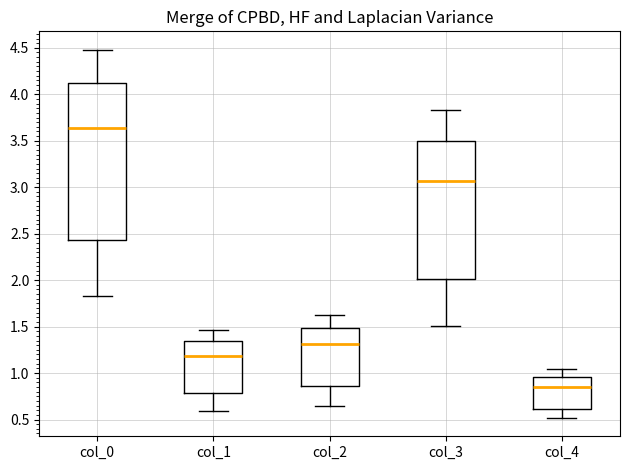

Reading left to right, read every box against the y-axis: the position of its median line, the range the box covers, and the ends of its whiskers. The values are not printed on the chart, so give them approximately, as read against the axis.

col_0: median 3.65, box 2.45 to 4.10, whiskers 1.85 to 4.50
col_1: median 1.20, box 0.80 to 1.35, whiskers 0.60 to 1.45
col_2: median 1.30, box 0.85 to 1.50, whiskers 0.65 to 1.60
col_3: median 3.05, box 2.00 to 3.50, whiskers 1.50 to 3.85
col_4: median 0.85, box 0.60 to 0.95, whiskers 0.50 to 1.05